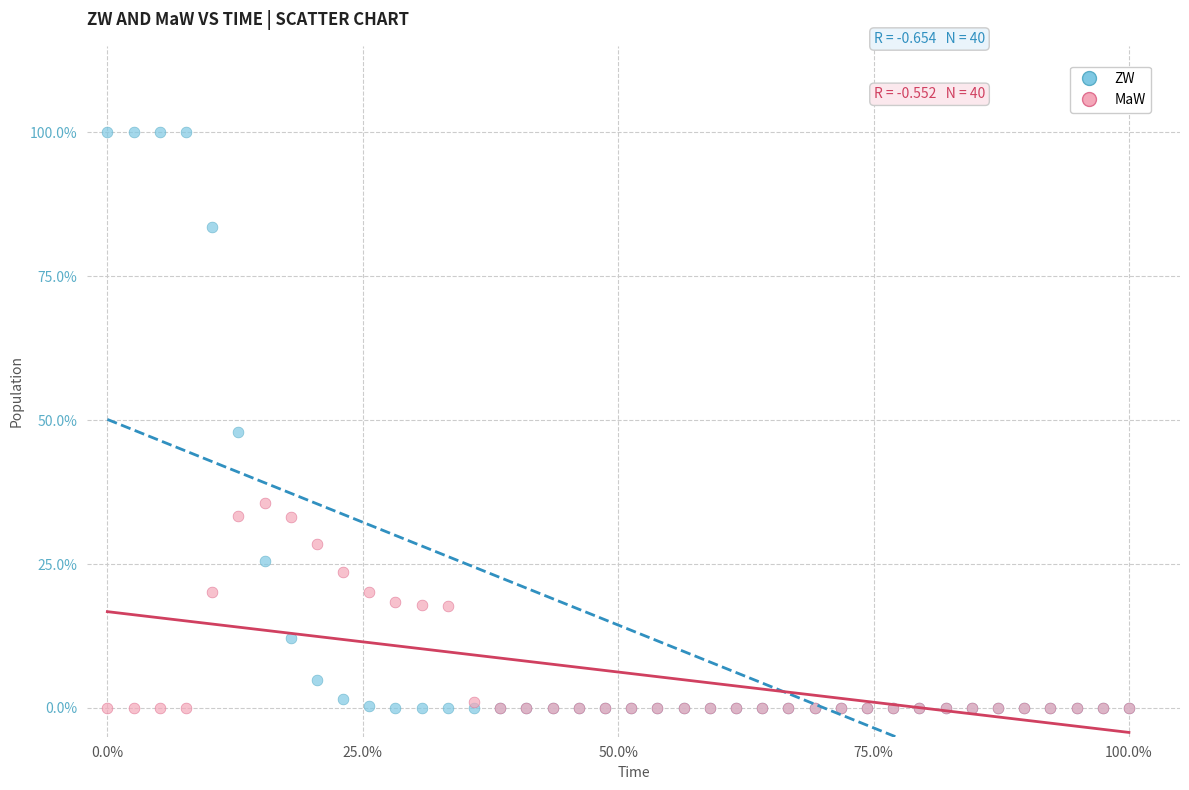

What are all the series names shown in the legend?

ZW, MaW